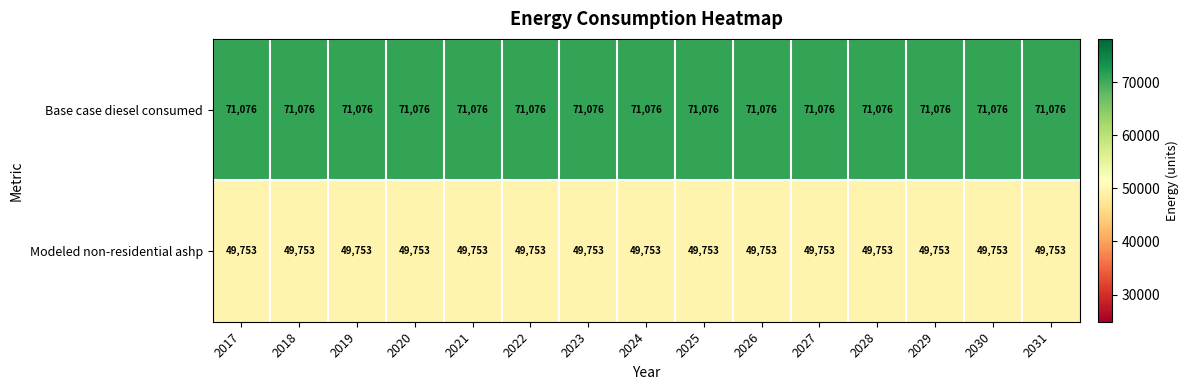

Is the value of Modeled non-residential ashp at 2019 greater than the value of Base case diesel consumed at 2019?

No